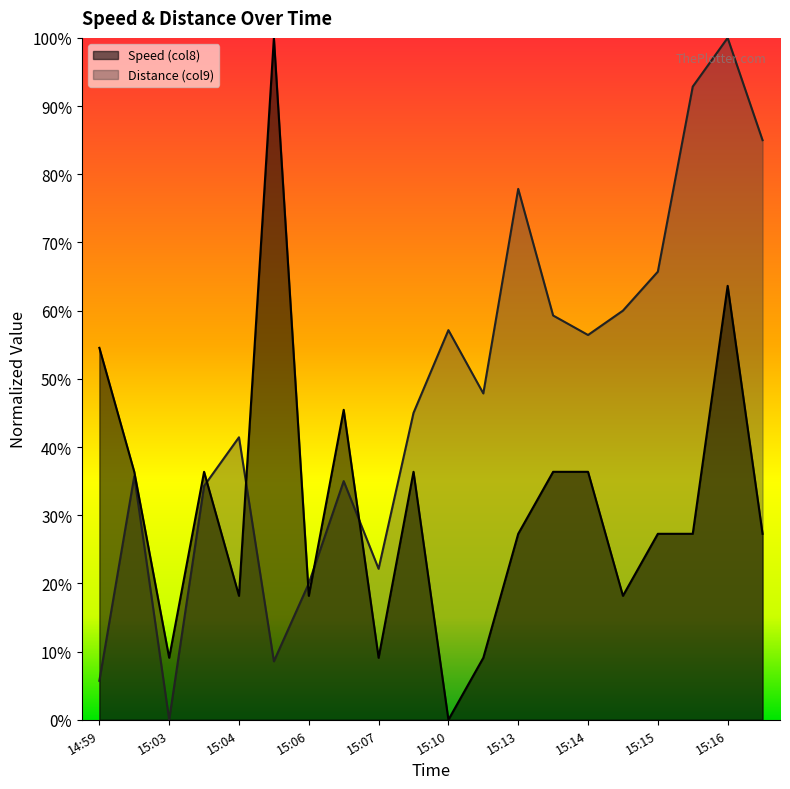

Does the chart have visible grid lines?

No